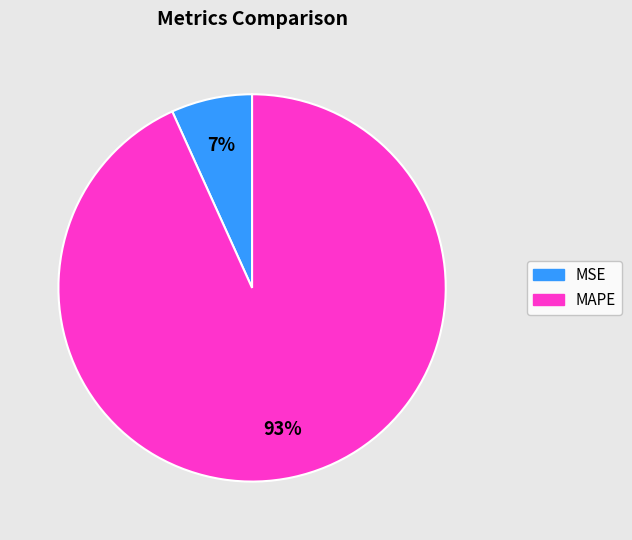

Is there a majority slice in this chart?

Yes